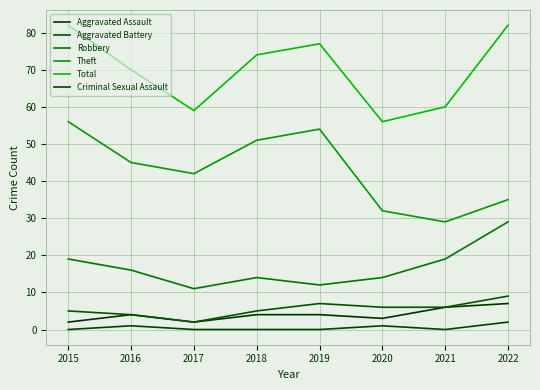

What is the minimum value for Robbery?

11